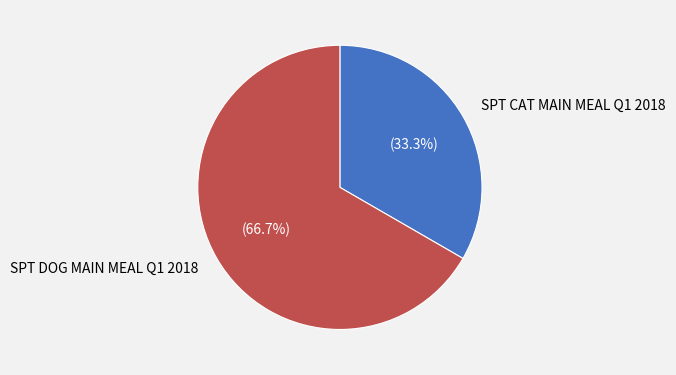

What percentage is NOT represented by SPT CAT MAIN MEAL Q1 2018?

66.7%